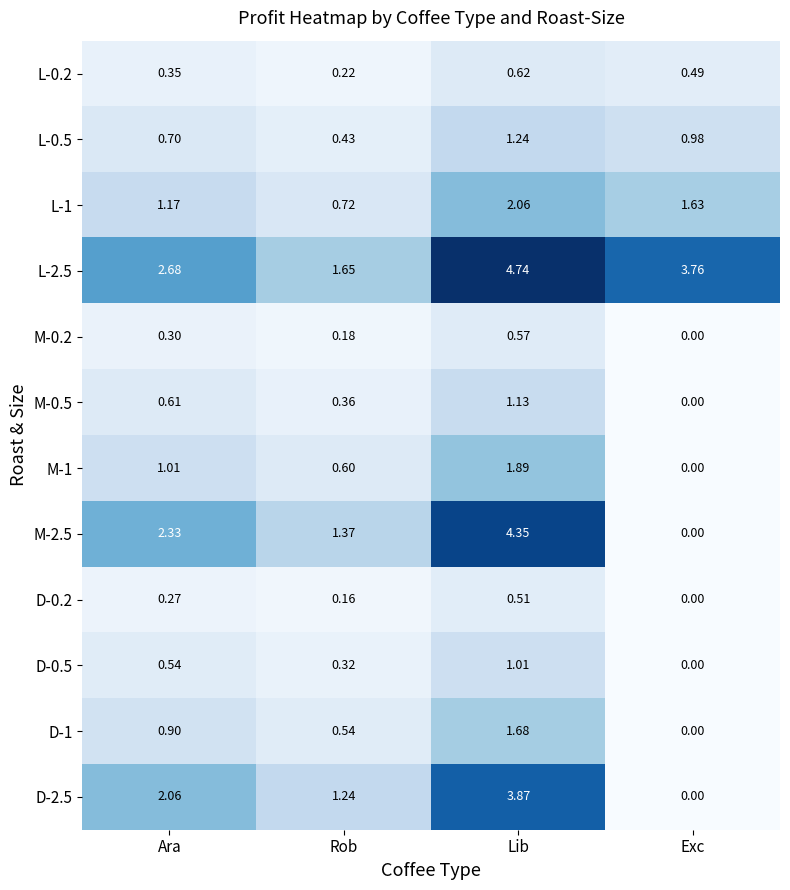

At which label is M-2.5 closest to 2?

Ara